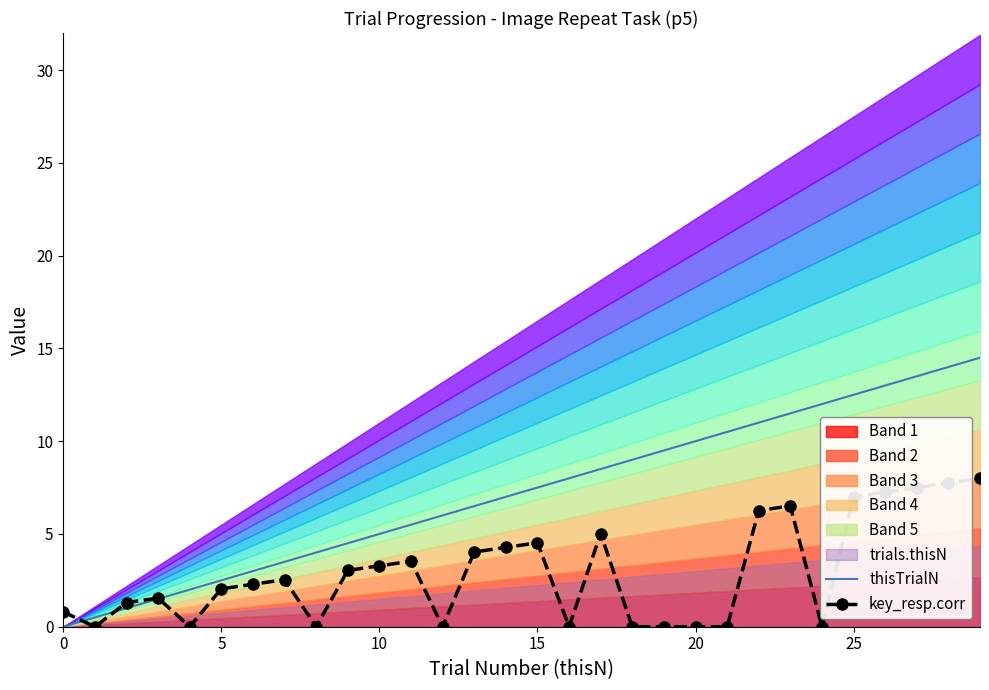

Which series has the widest spread of values?

thisTrialN